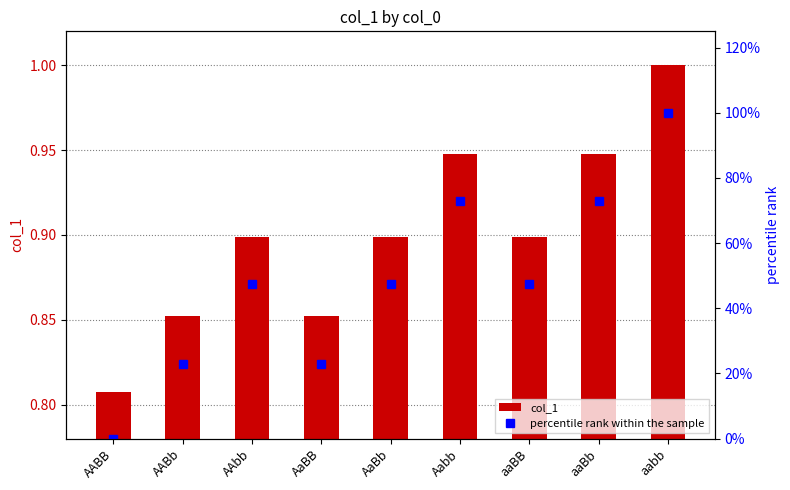

Does the chart contain stacked bars?

No